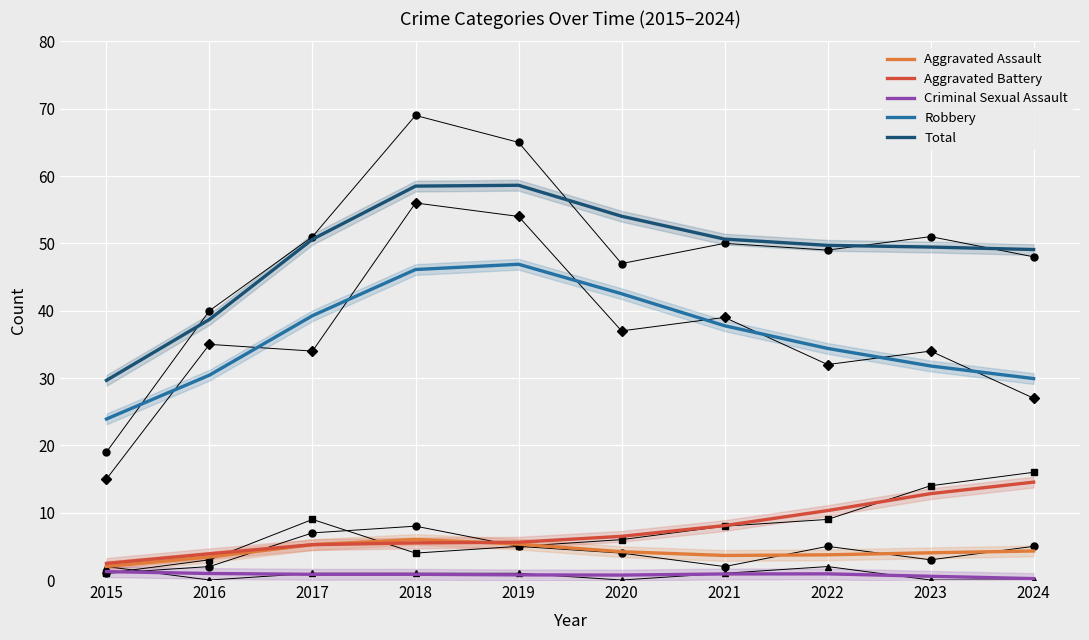

Is the value of Aggravated Assault at 2023 greater than the value of Aggravated Battery at 2023?

No